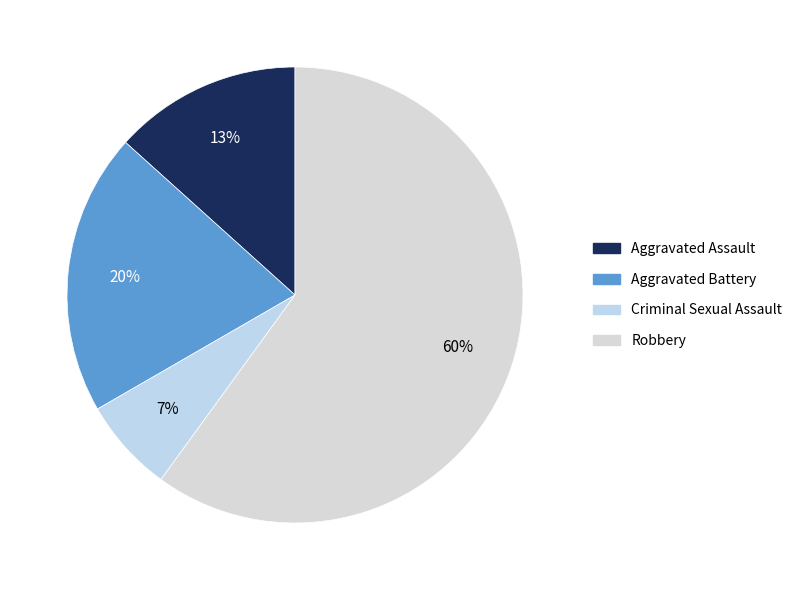

True or false: Aggravated Assault accounts for 1% of the total.

False